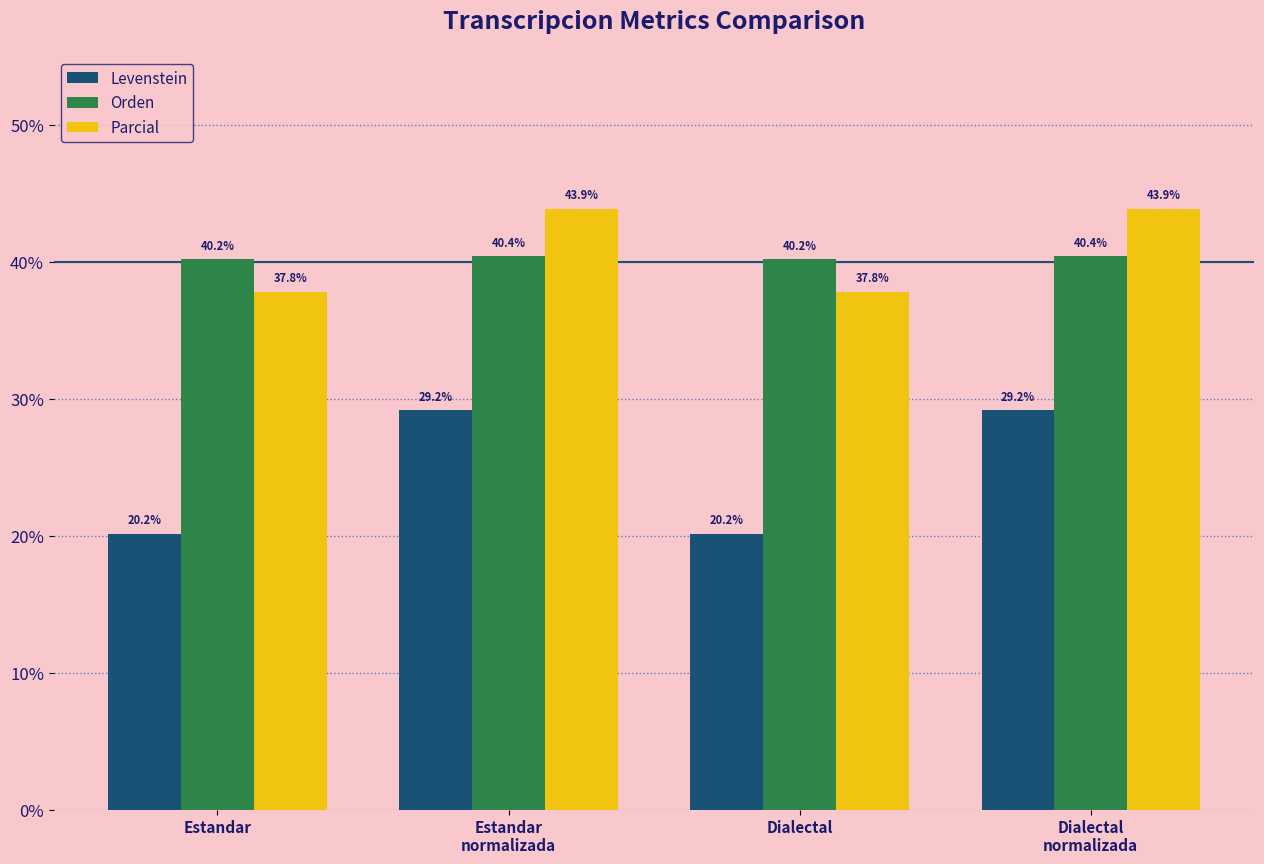

True or false: Levenstein has a value of 20.2 at Estandar.

True